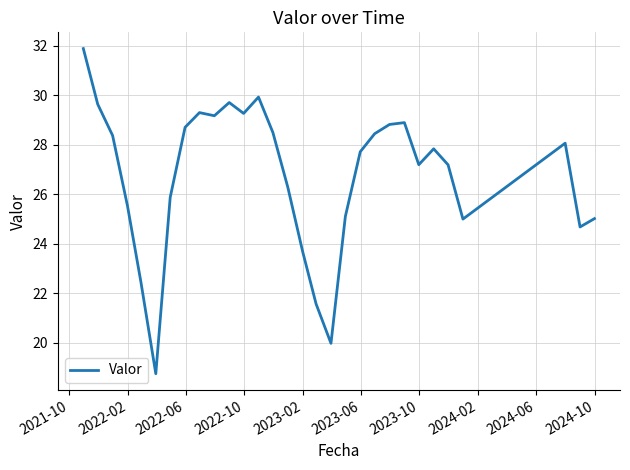

What is the average value?

26.8